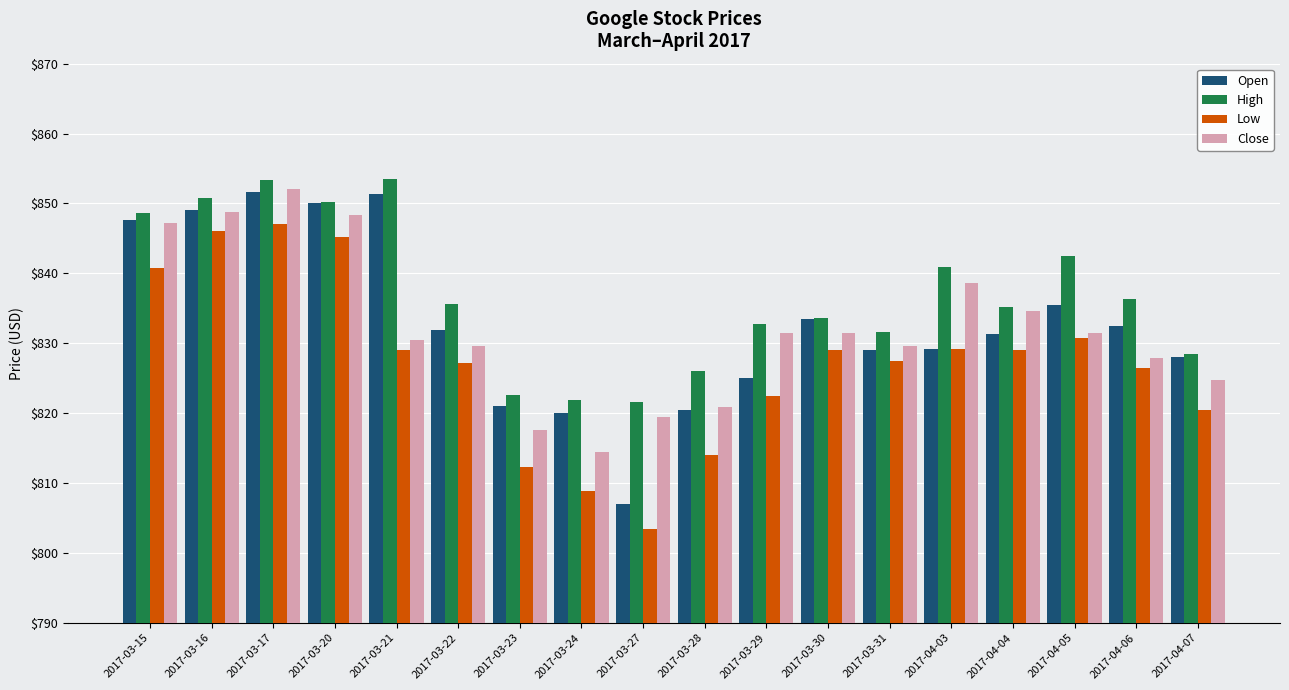

What is the difference between the second highest and second lowest values in the High series?

31.5